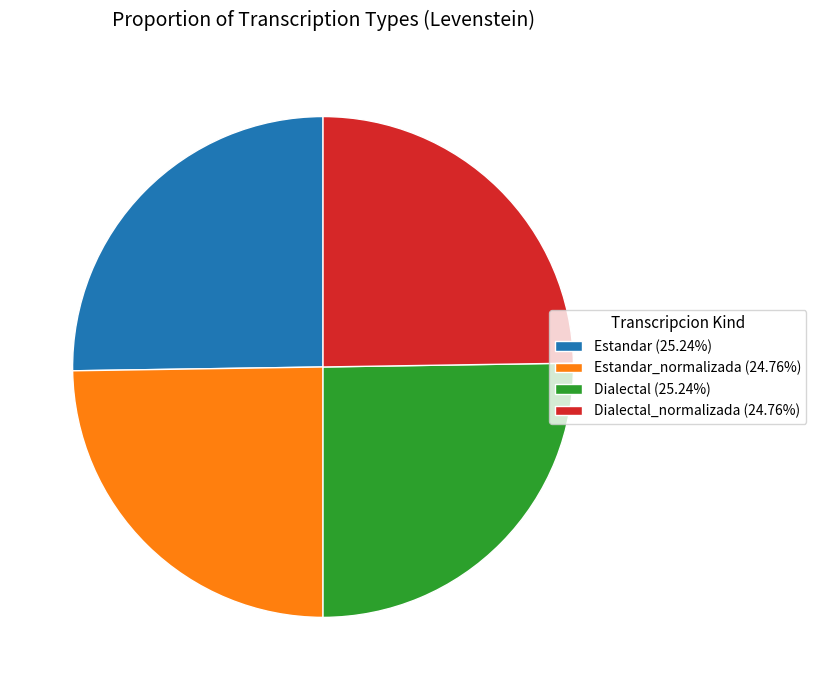

Is there any slice that represents more than half of the pie?

No